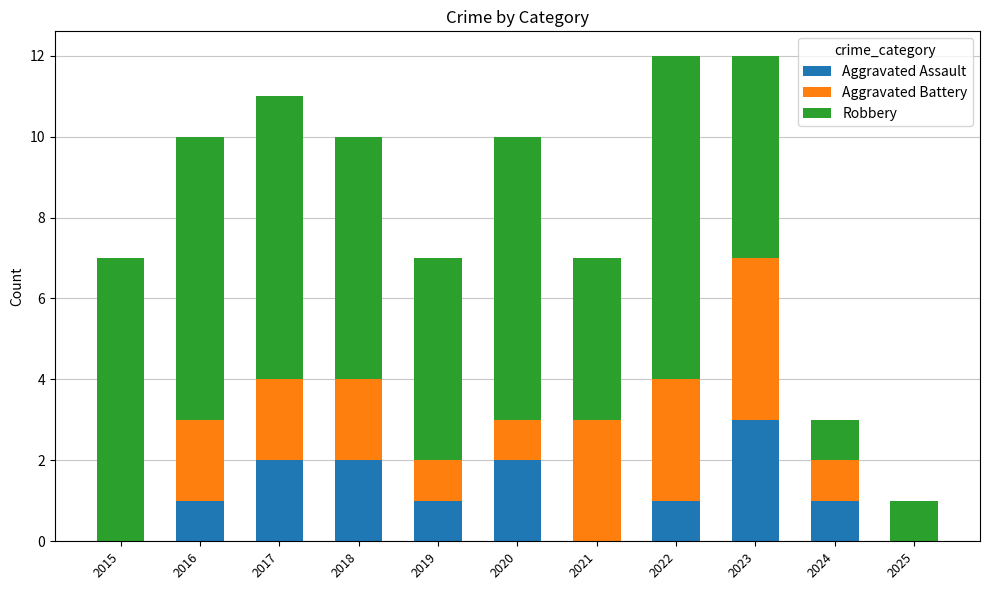

What is the maximum value for Aggravated Assault?

3